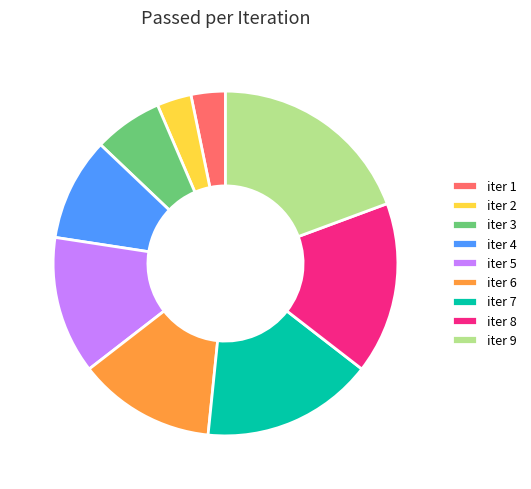

Does iter 8 account for over 50% of the chart?

No